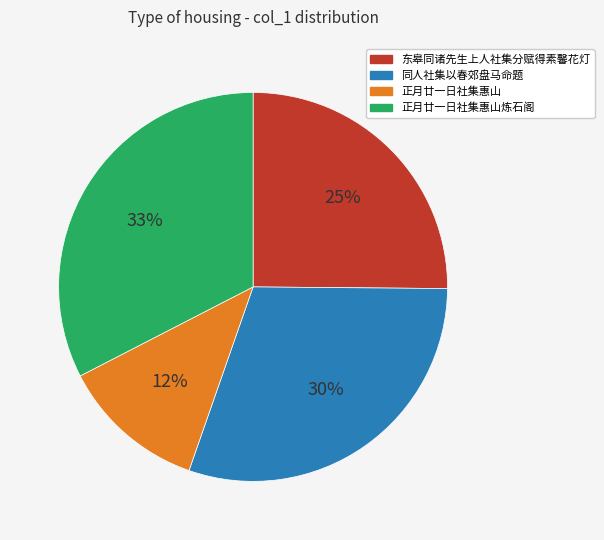

To the nearest percent, what is the average slice percentage?

25%